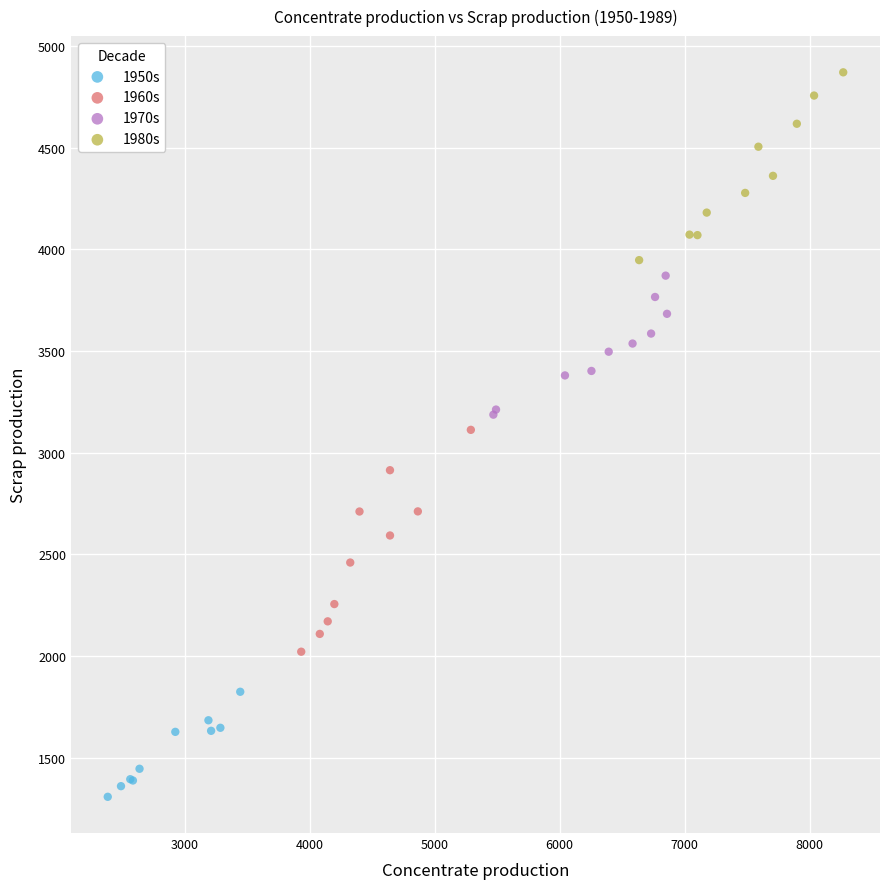

Which series reaches the maximum Y coordinate?

1980s